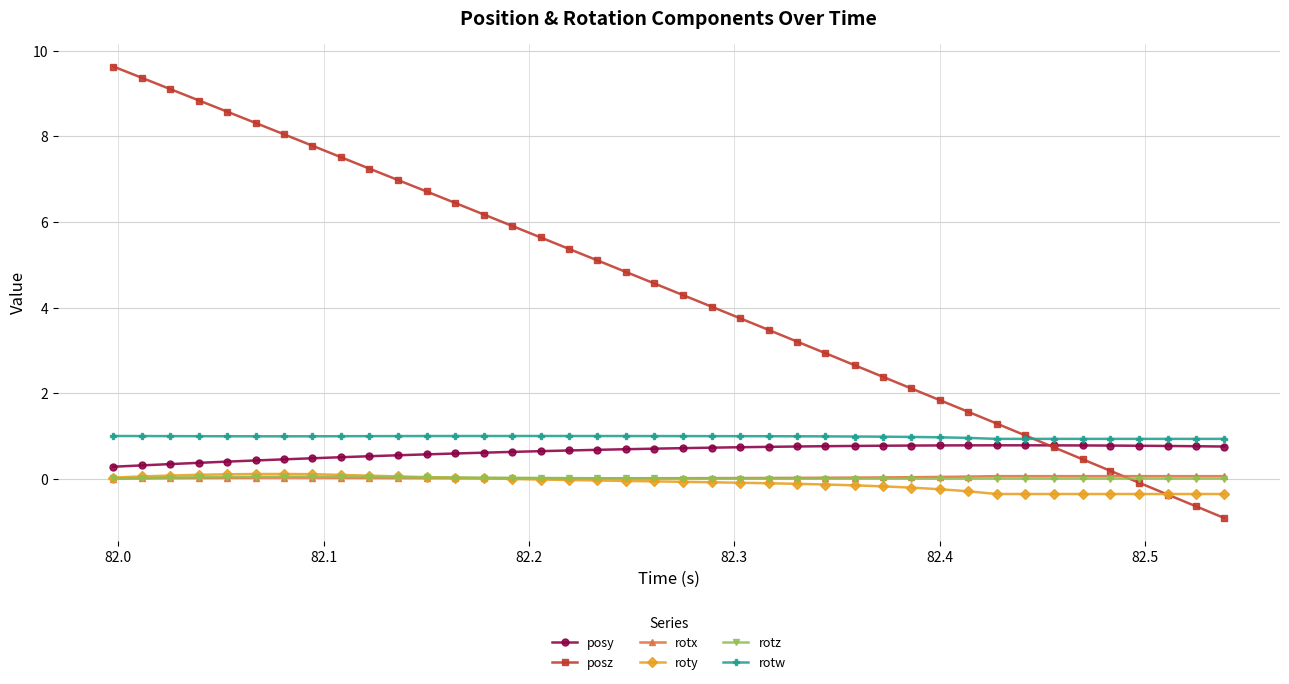

Which series has the largest total across all categories?

posz